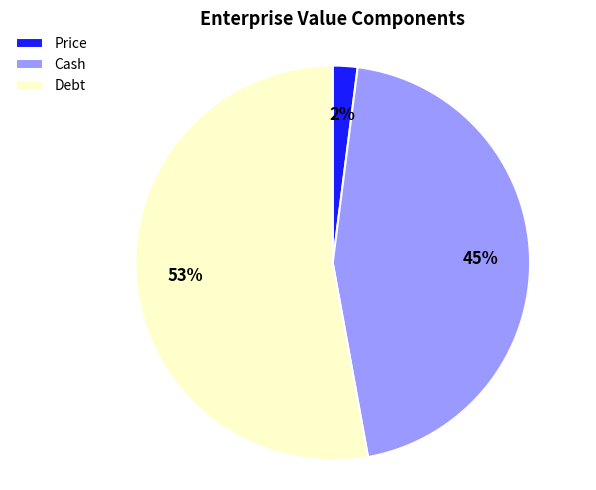

How many slices are in this pie chart?

3